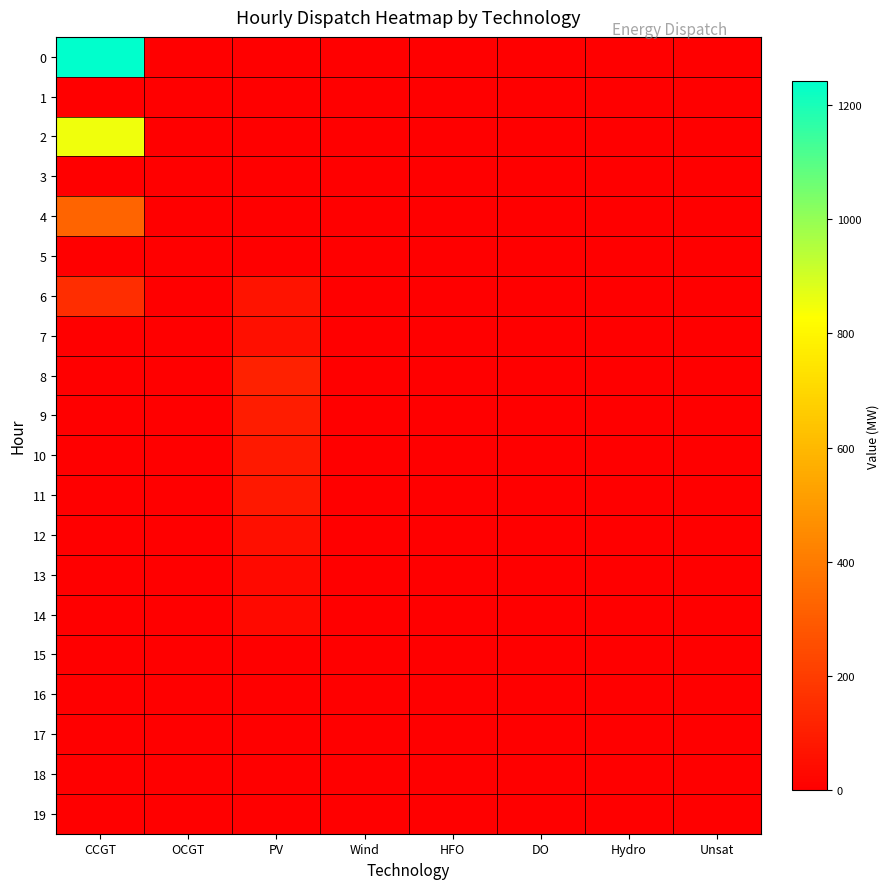

List the series in order of their peak value, highest first.

0, 2, 4, 6, 8, 9, 10, 11, 7, 12, 13, 14, 1, 3, 5, 15, 16, 17, 18, 19